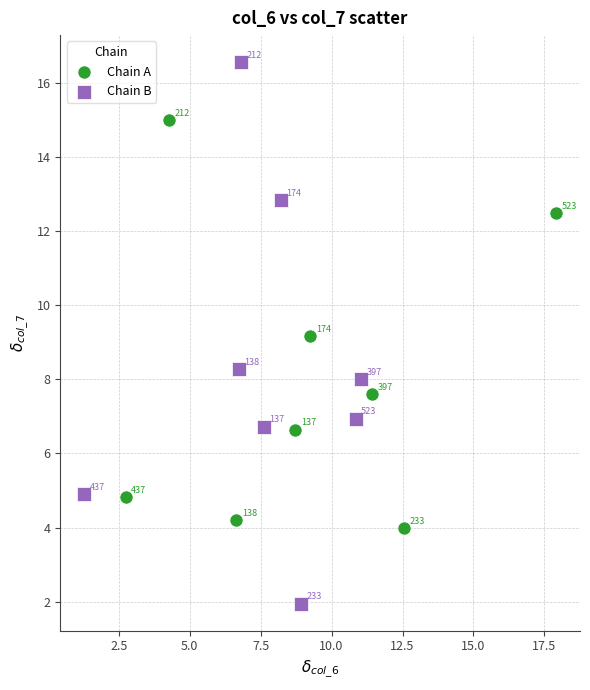

Which series contains the highest Y value?

Chain B